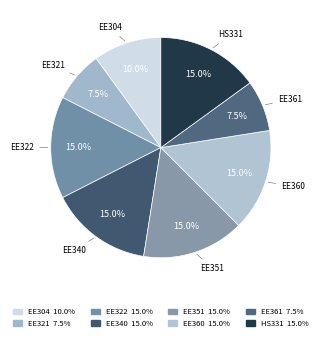

How many segments does this pie chart have?

8